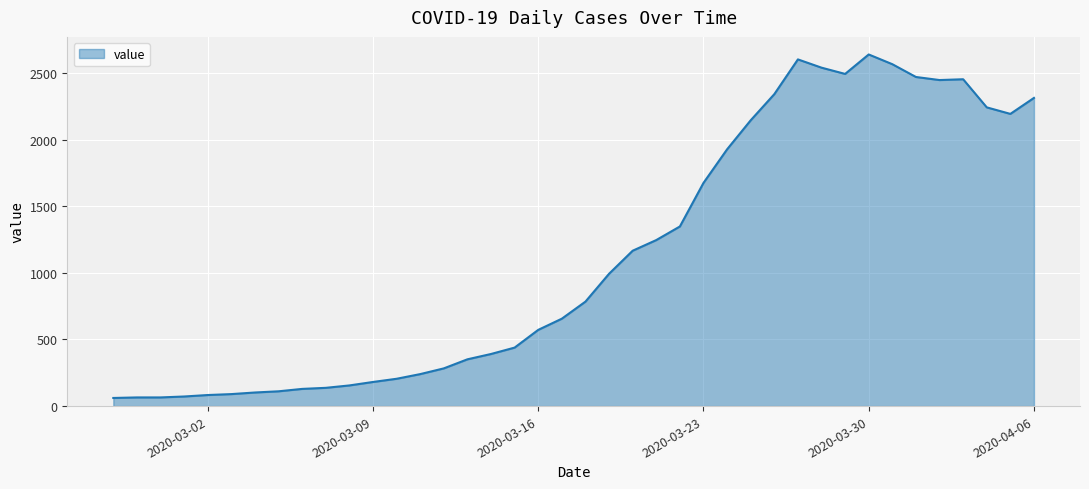

What is the smallest value displayed?

61